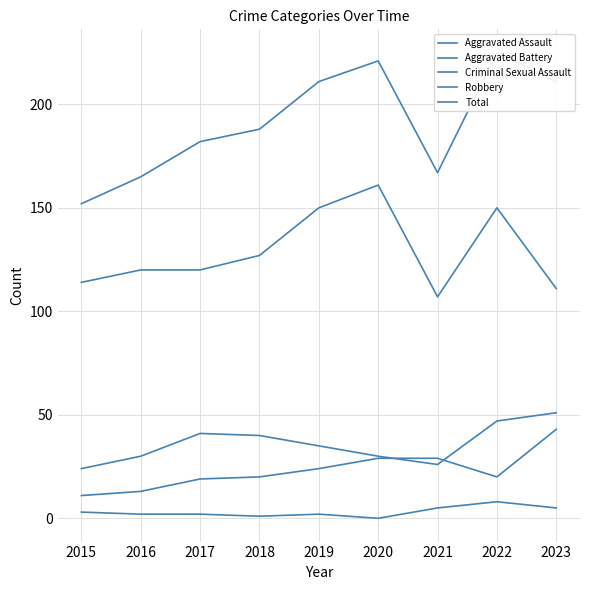

Which has a higher value, 2022 or 2017?

2022